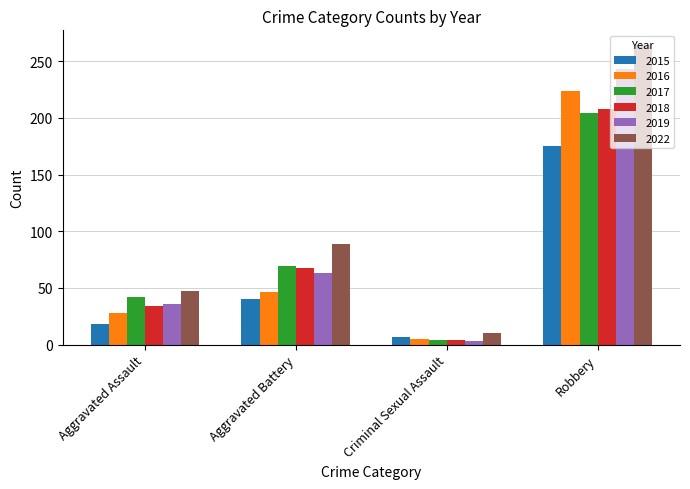

The 2019 series shows 3 at Criminal Sexual Assault. True or false?

True